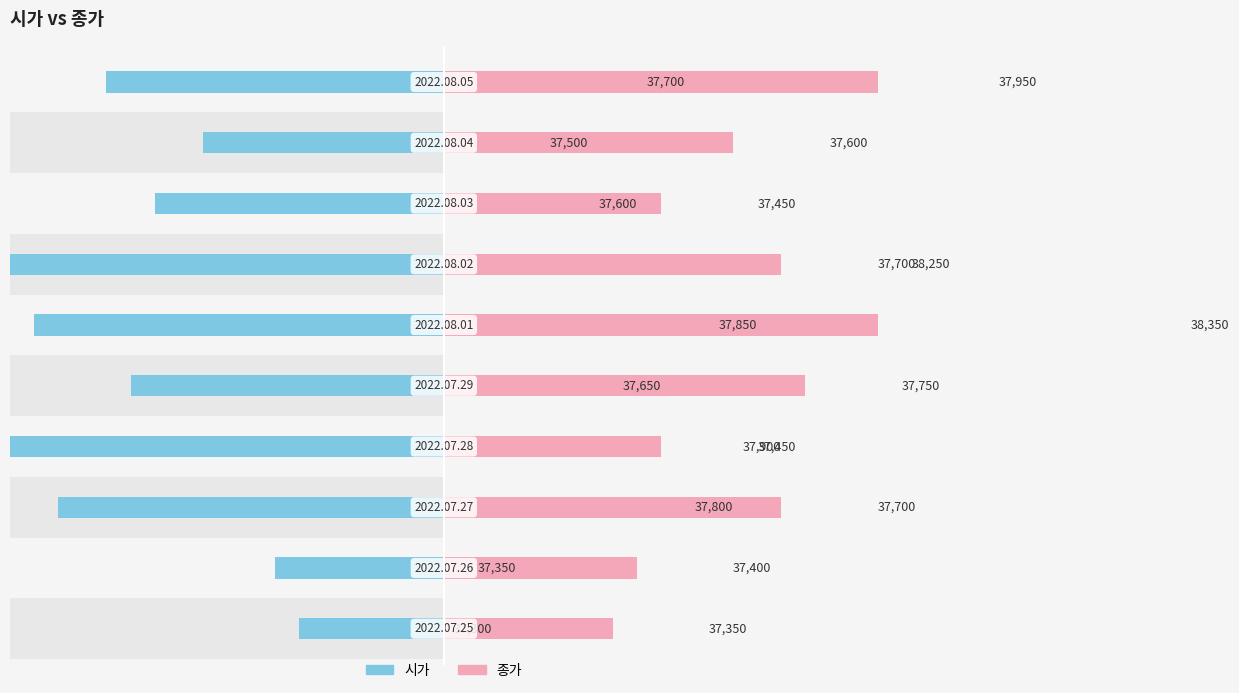

How many groups of bars are there?

10